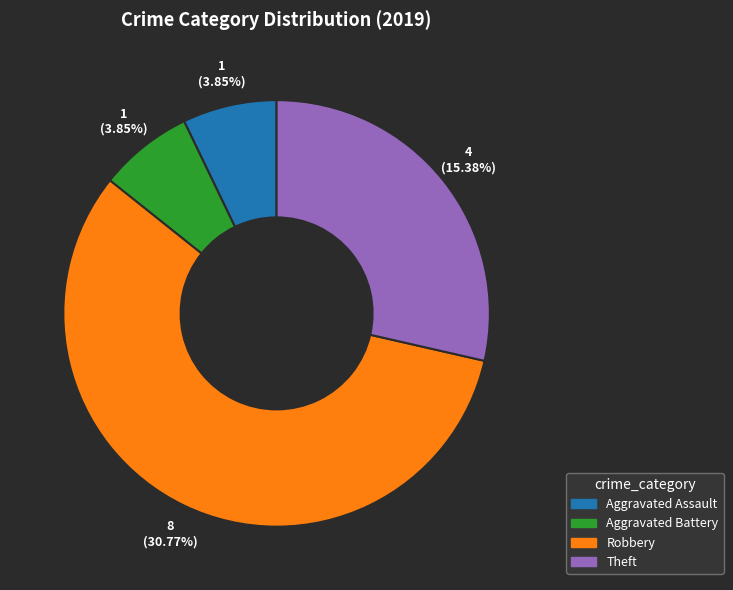

How many slices are in this pie chart?

4